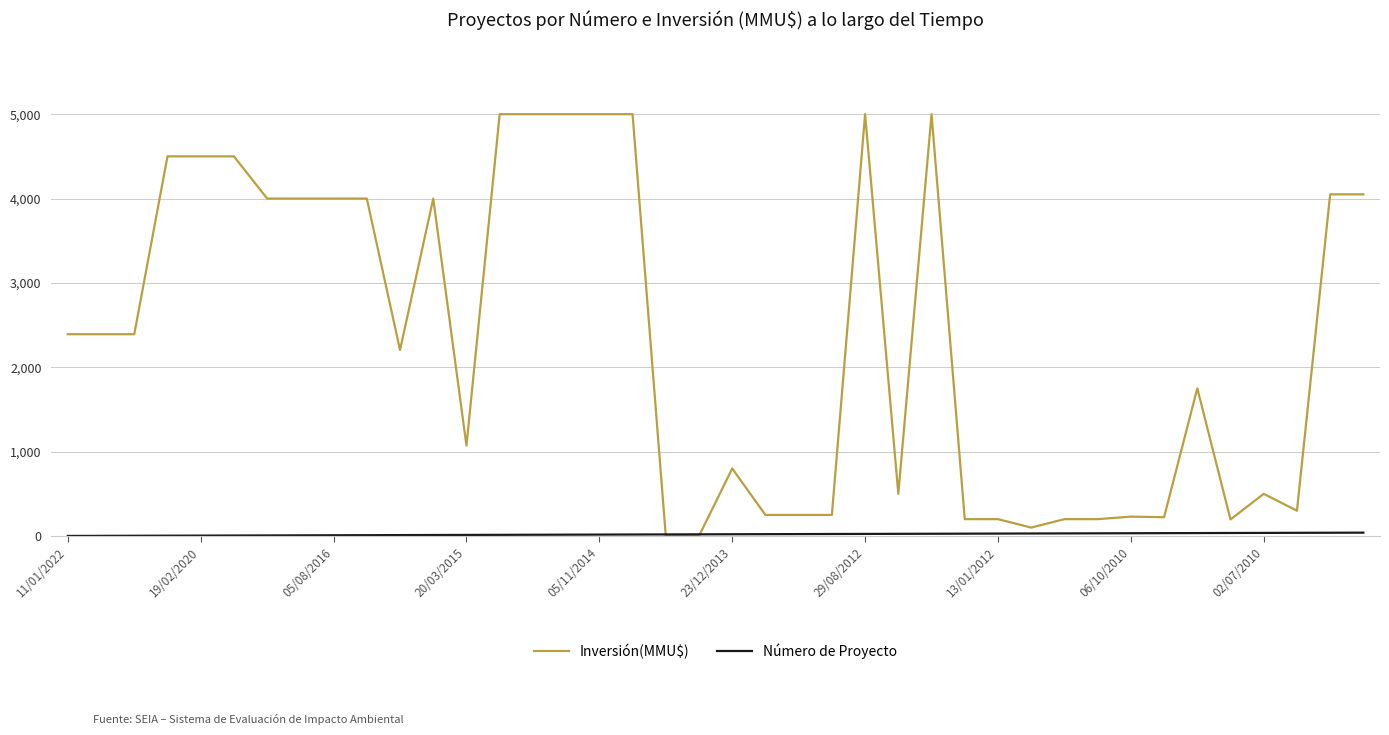

Which series has the largest total across all categories?

Inversión(MMU$)